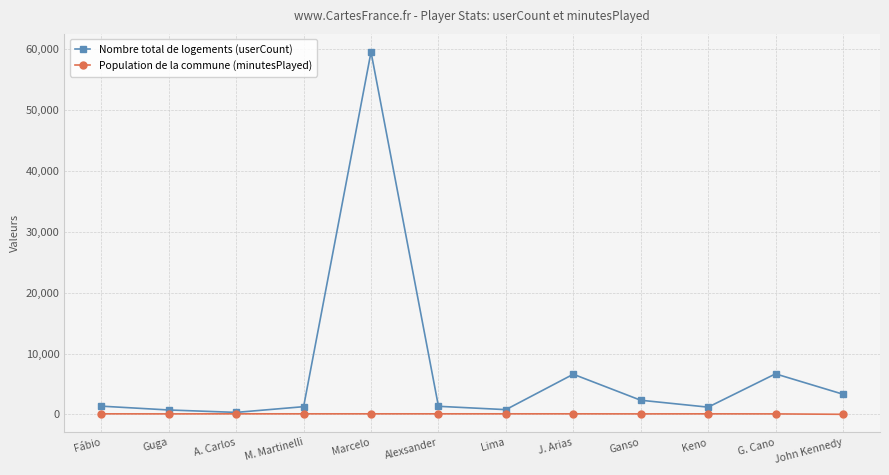

How many categories are shown in the chart?

12